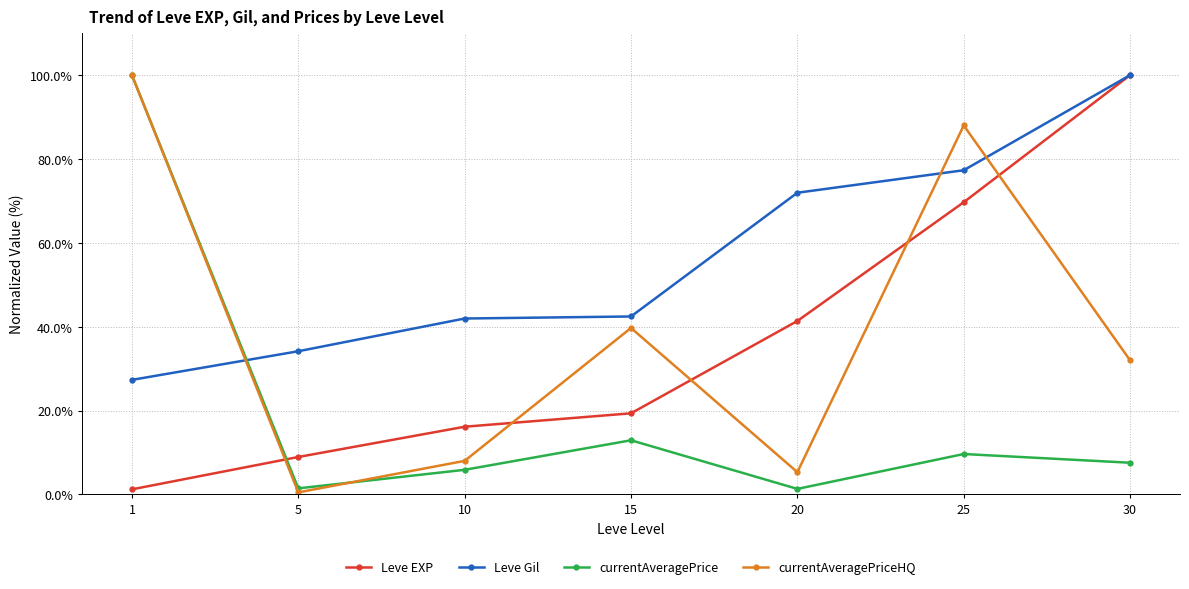

Between 1 and 5, which series saw the biggest shift?

currentAveragePriceHQ